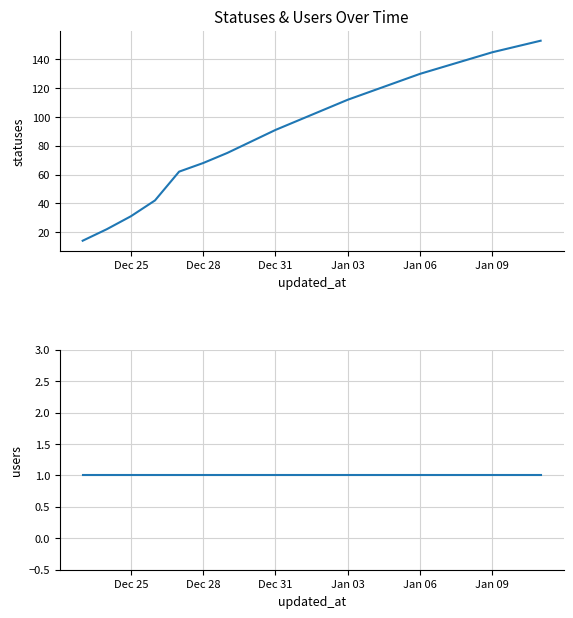

True or false: users and statuses intersect in this chart.

False